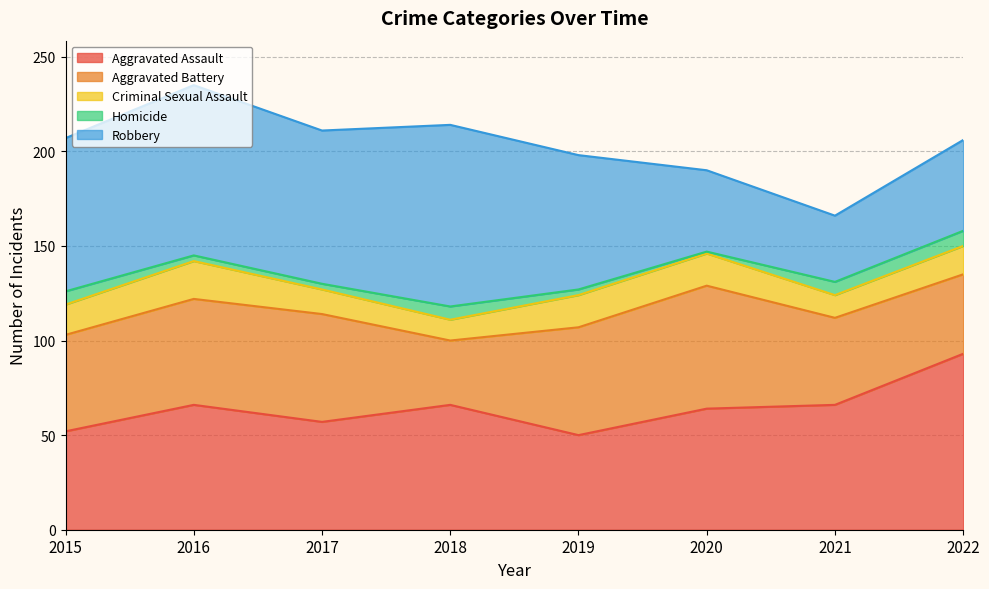

What is the value of the Homicide point at the 7th from the left?

7